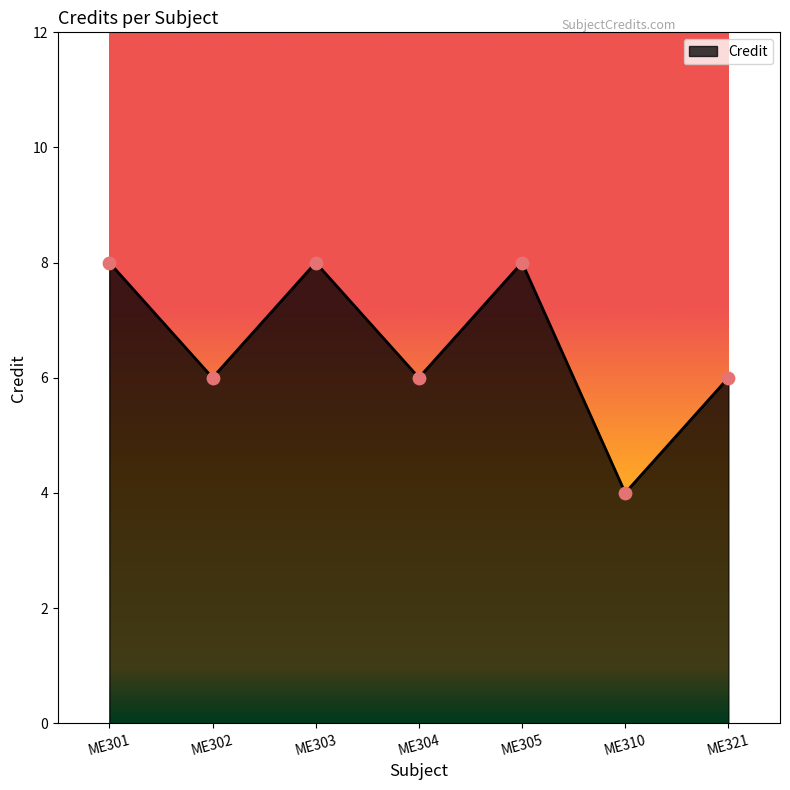

Approximately how many times larger is the value at ME310 compared to ME302?

0.7